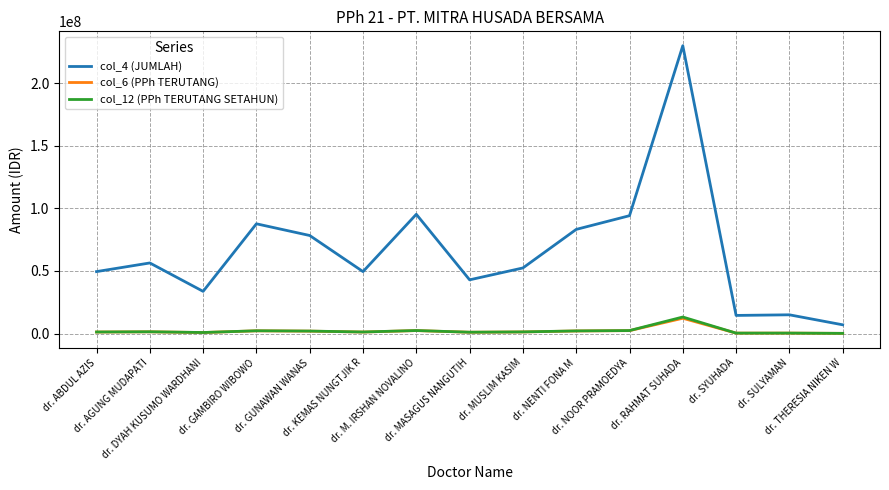

At which label does col_4 (JUMLAH) first exceed 52420238?

dr. AGUNG MUDAPATI